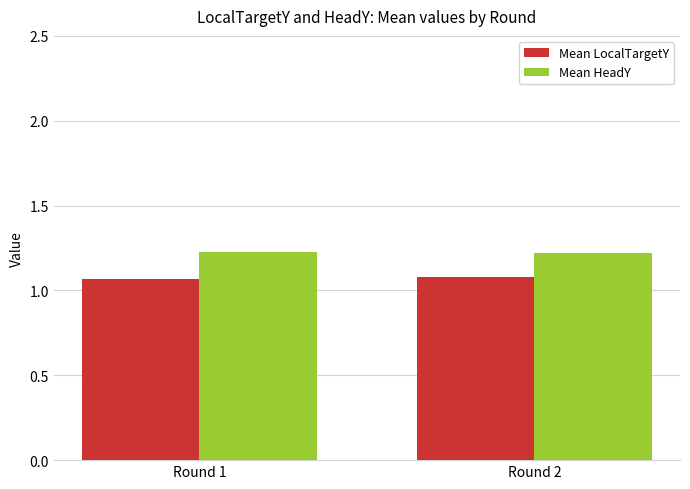

Are the bars horizontal?

No